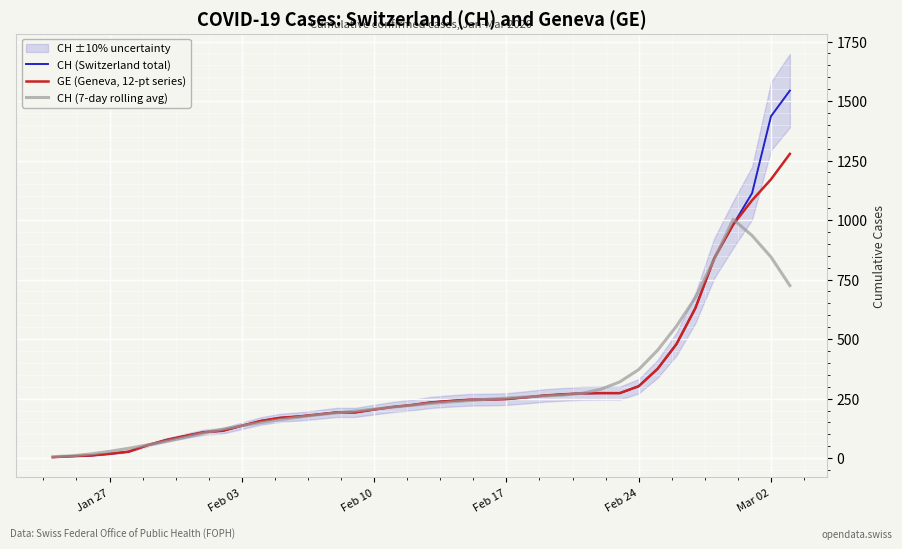

List the series in order of their peak value, highest first.

CH (Switzerland total), GE (Geneva, 12-pt series), CH (7-day rolling avg)